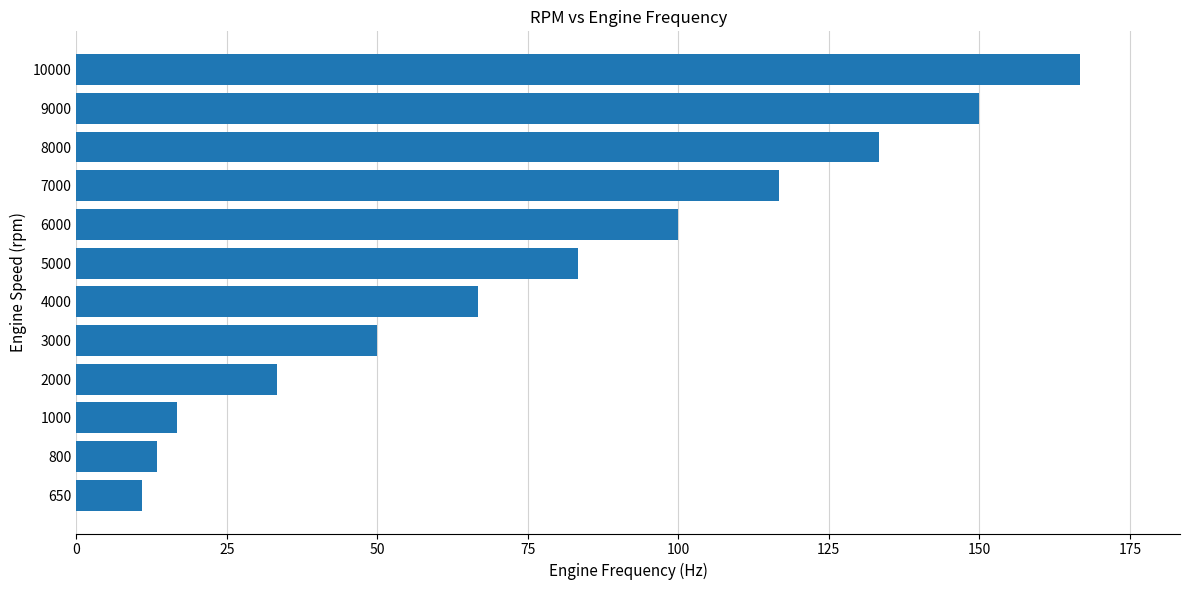

What is the difference between the maximum and minimum values?

155.8